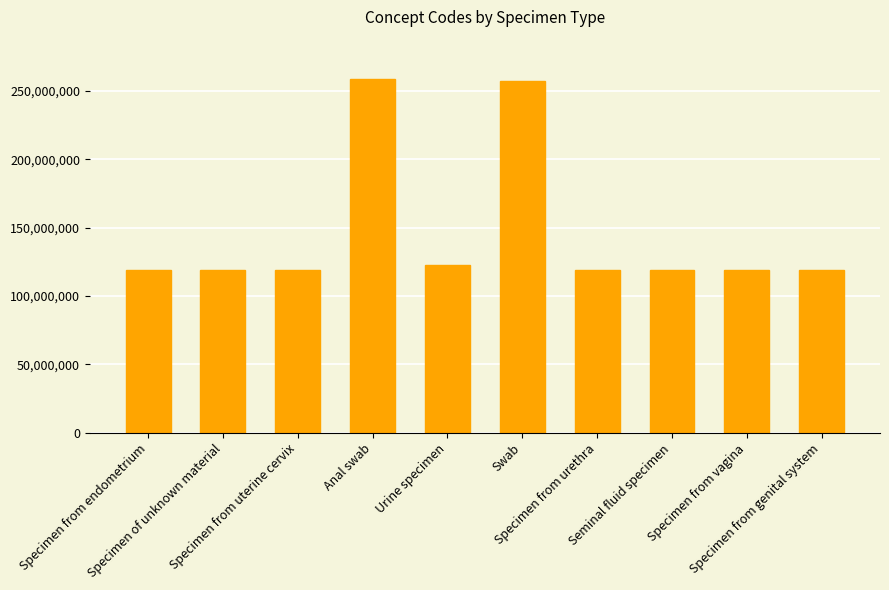

The chart shows a value of 119394009 at Specimen from vagina. True or false?

True